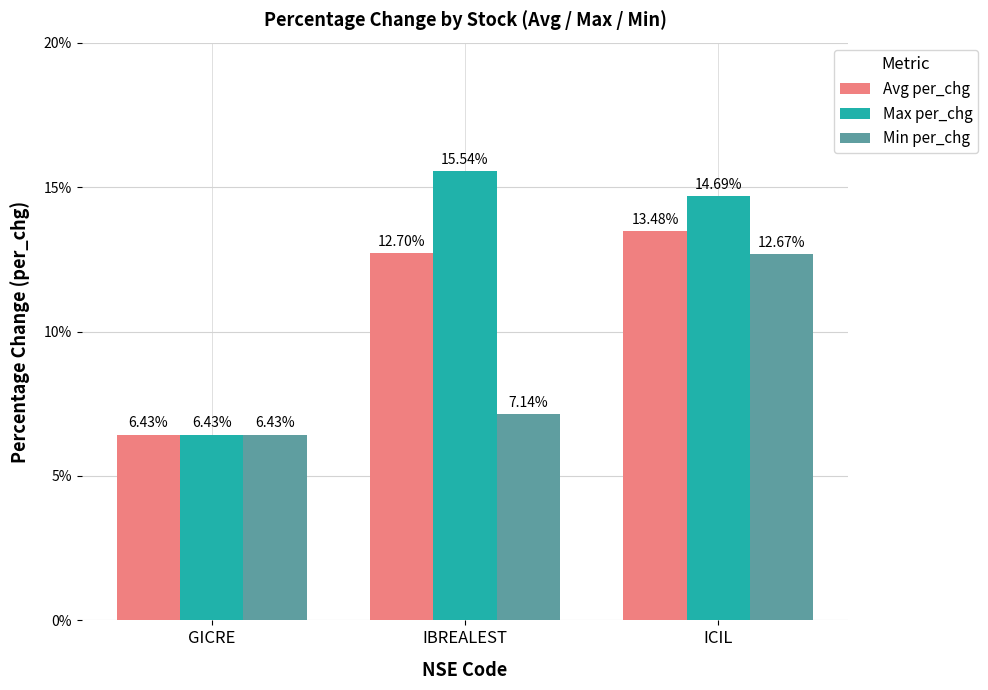

Where is Max per_chg nearest to the value 10?

GICRE